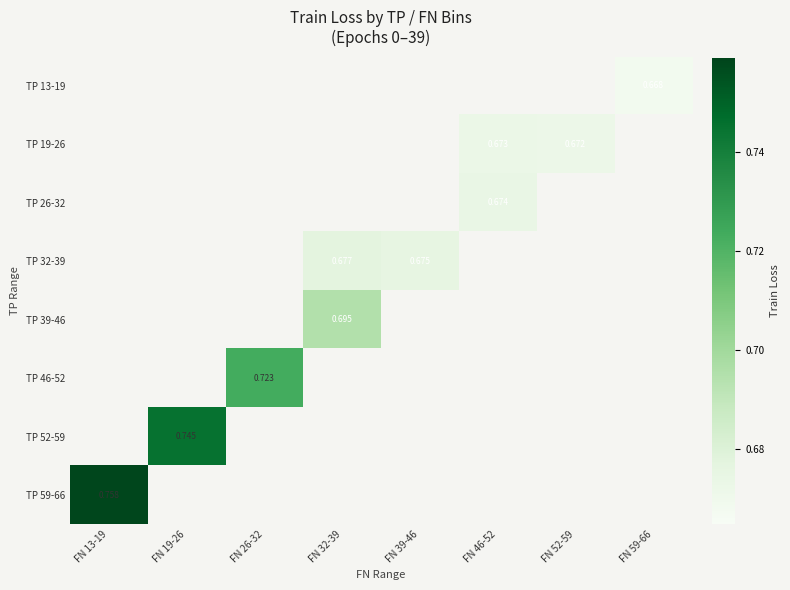

At which label is TP 59-66 closest to 0?

FN 13-19